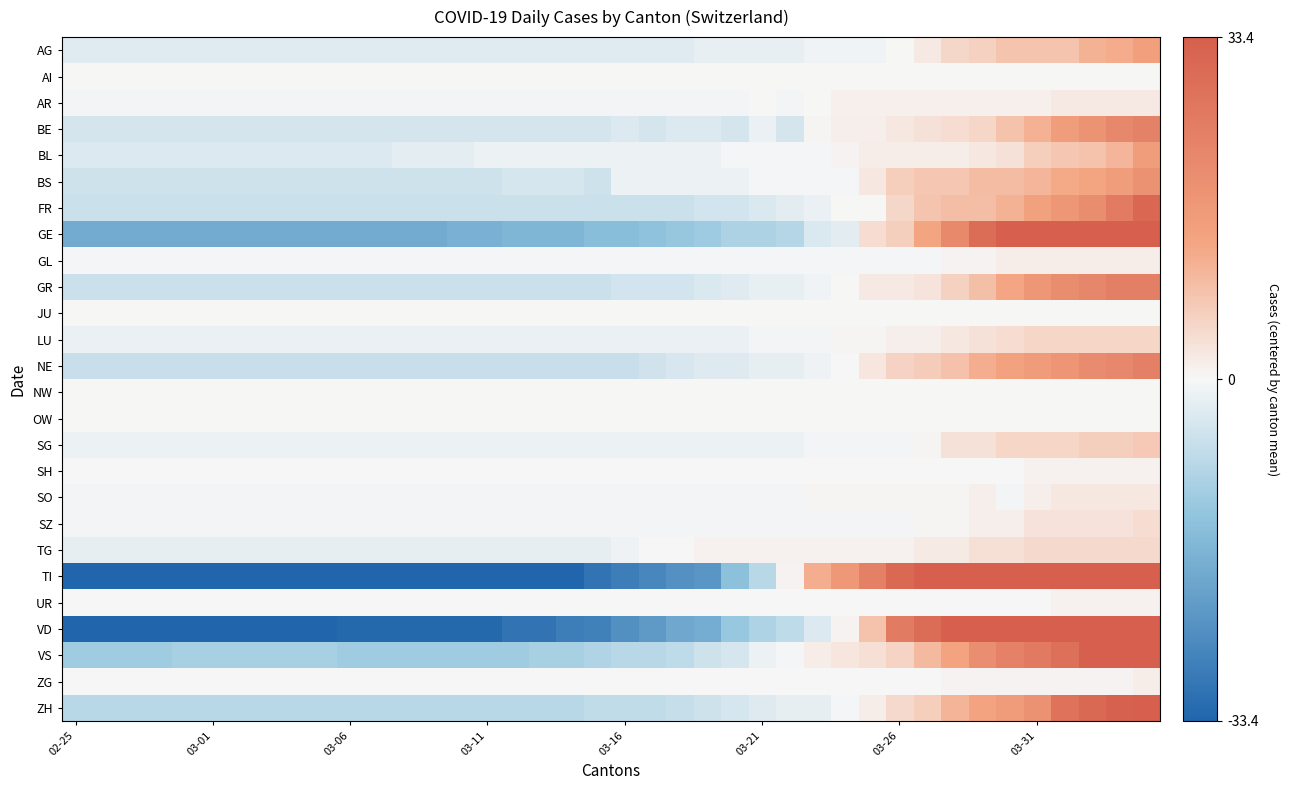

How many data points does each series have?

40